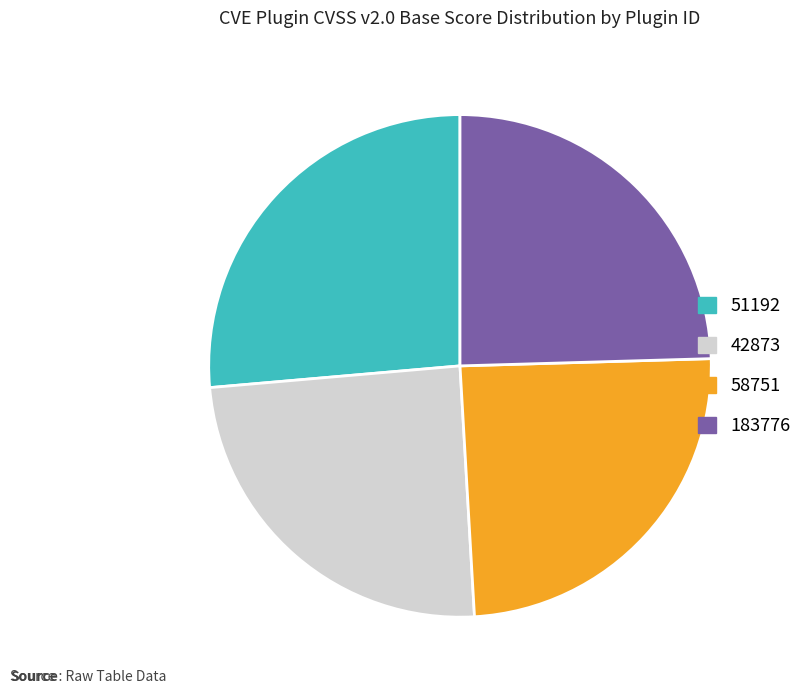

Approximately how many times larger is the value at 58751 compared to 51192?

0.9